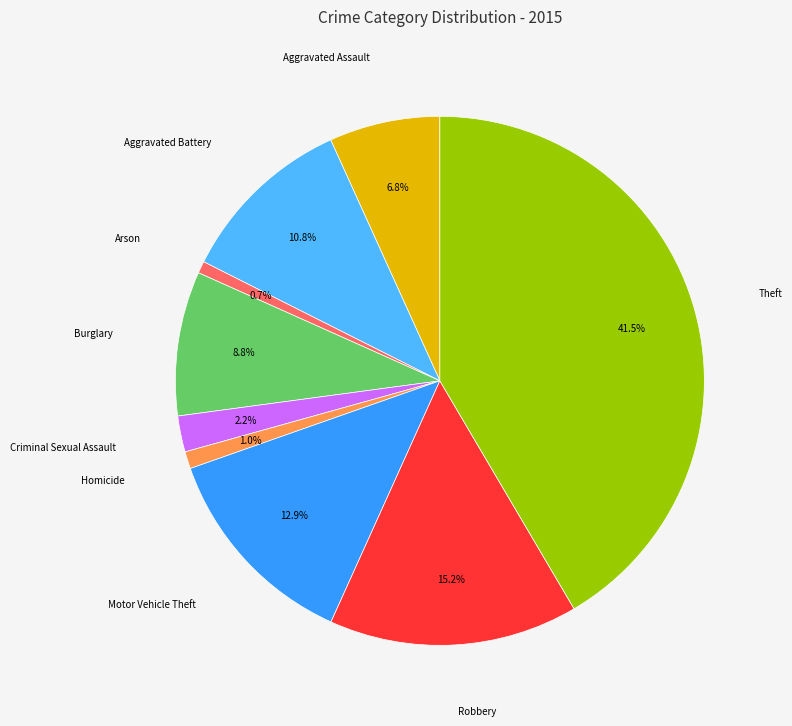

To the nearest percent, what portion does Aggravated Assault represent?

7%